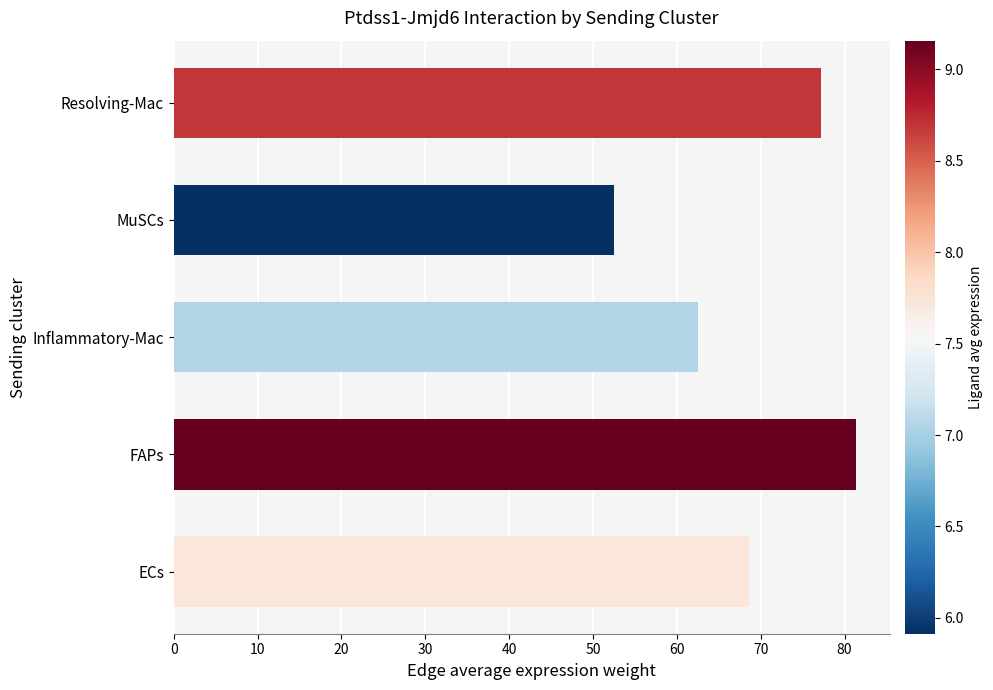

Rank the categories by value from lowest to highest.

MuSCs, Inflammatory-Mac, ECs, Resolving-Mac, FAPs